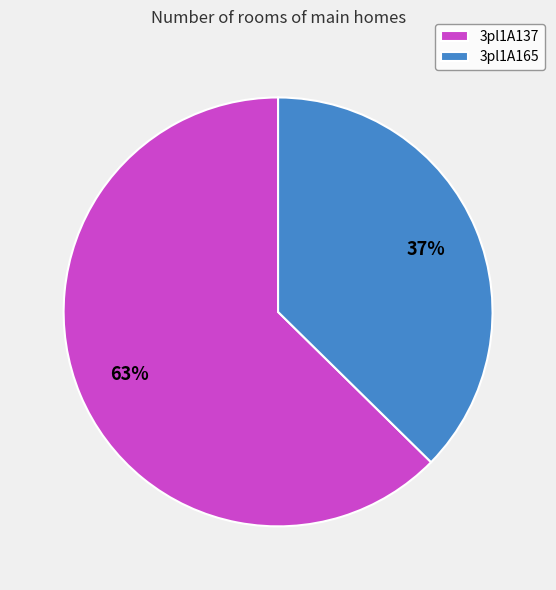

Which slice is the largest?

3pl1A137